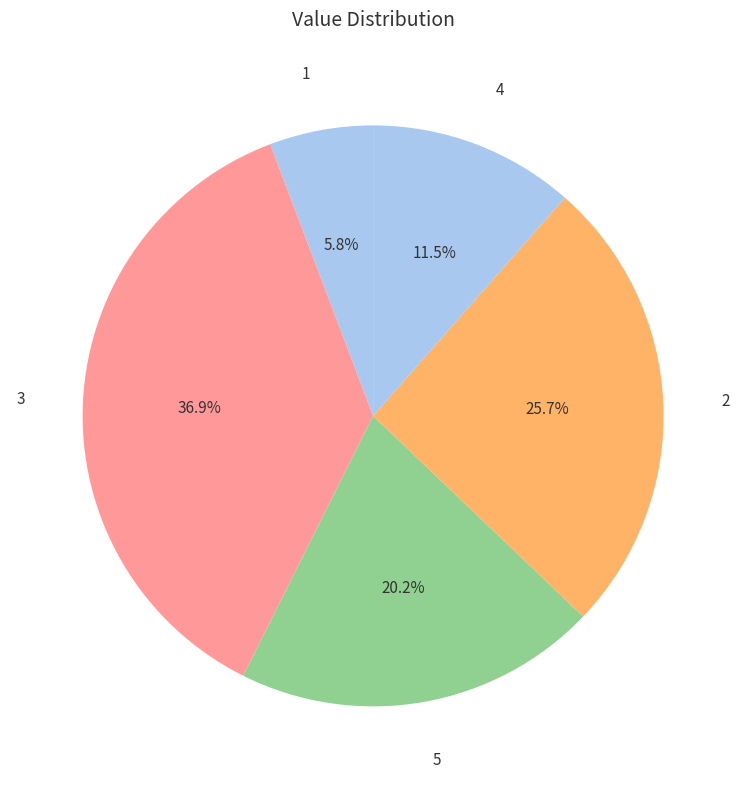

Do 2 and 1 together represent more than half of the pie?

No